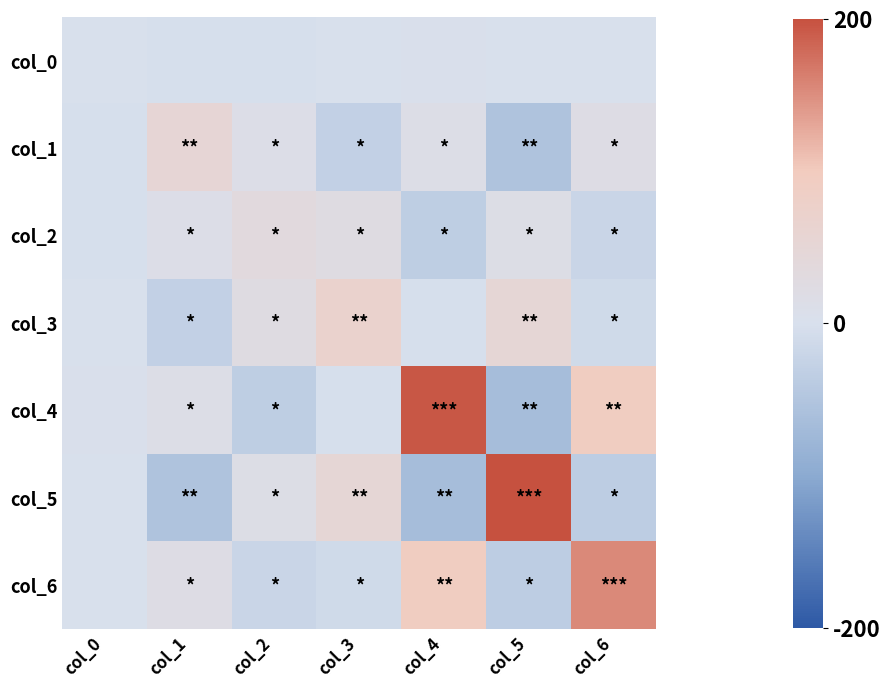

Rank the series at col_0 from lowest to highest value.

col_1, col_2, col_3, col_6, col_5, col_0, col_4